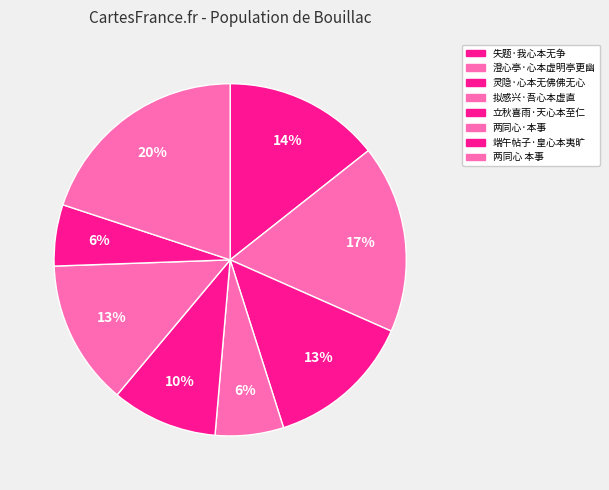

How many segments does this pie chart have?

8